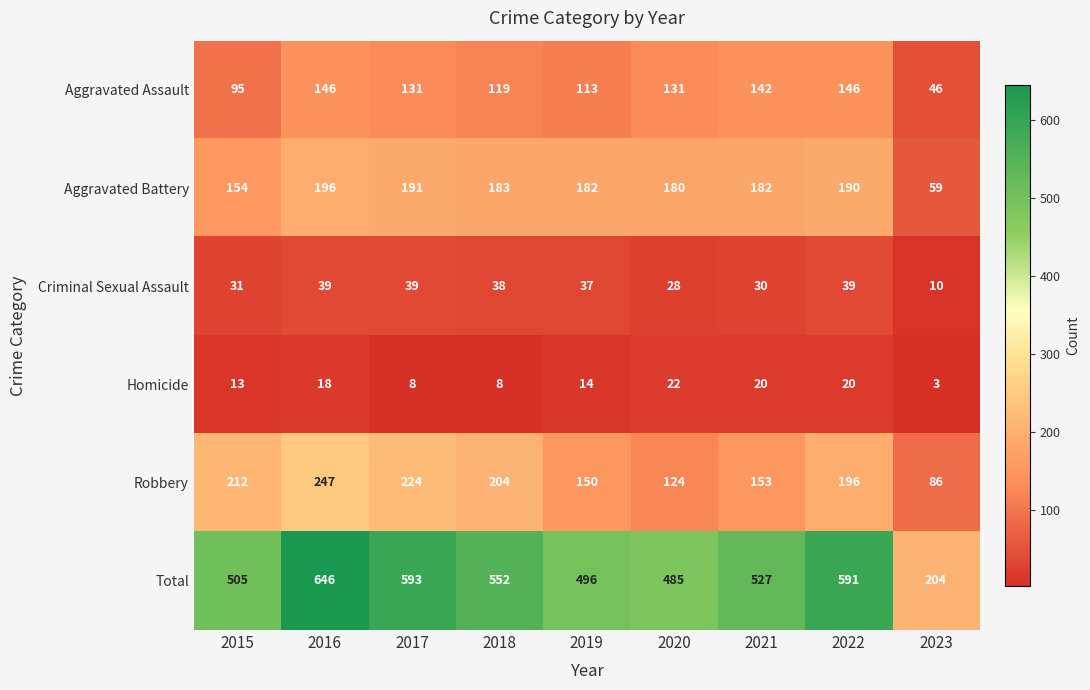

What is the smallest value displayed?

3